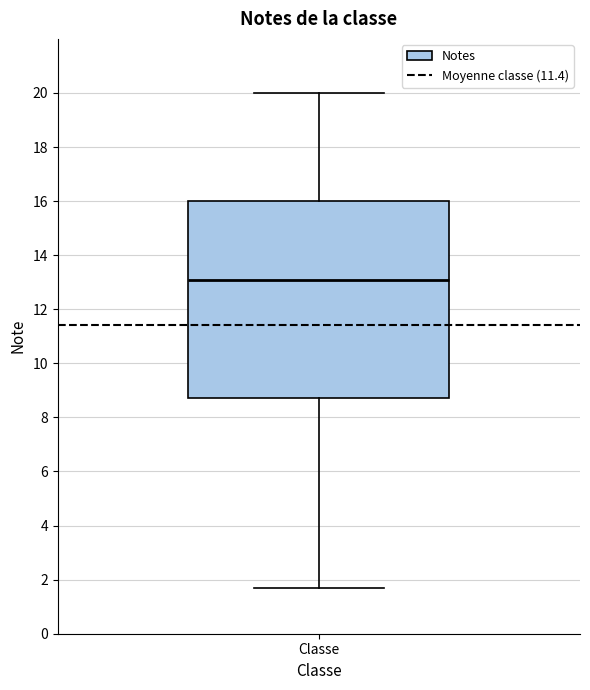

Where does the median line of the box for Classe sit on the y-axis? The values are not printed on the chart, so give them approximately, as read against the axis.

13.2